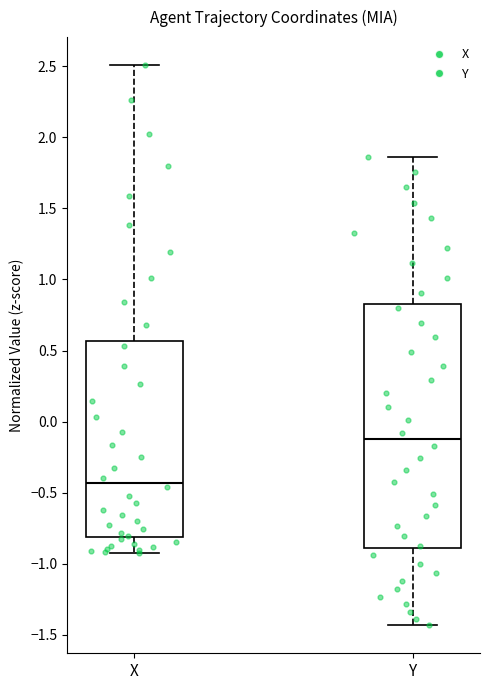

Where is the lower edge of the box for Y on the y-axis? The values are not printed on the chart, so give them approximately, as read against the axis.

-0.90